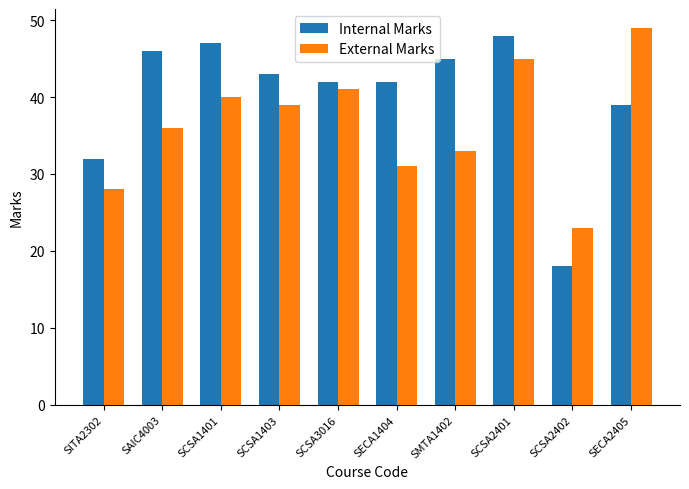

What is the sum of all Internal Marks values?

402